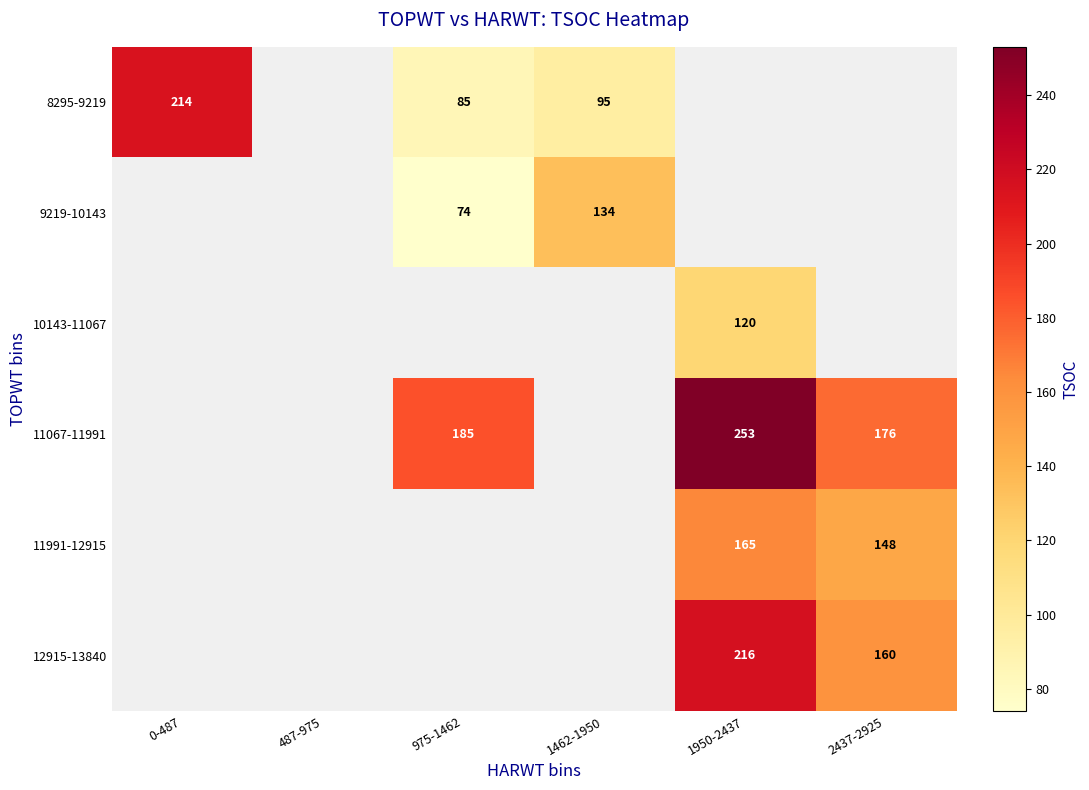

Is it true that 12915-13840 equals 160 at 2437-2925?

True